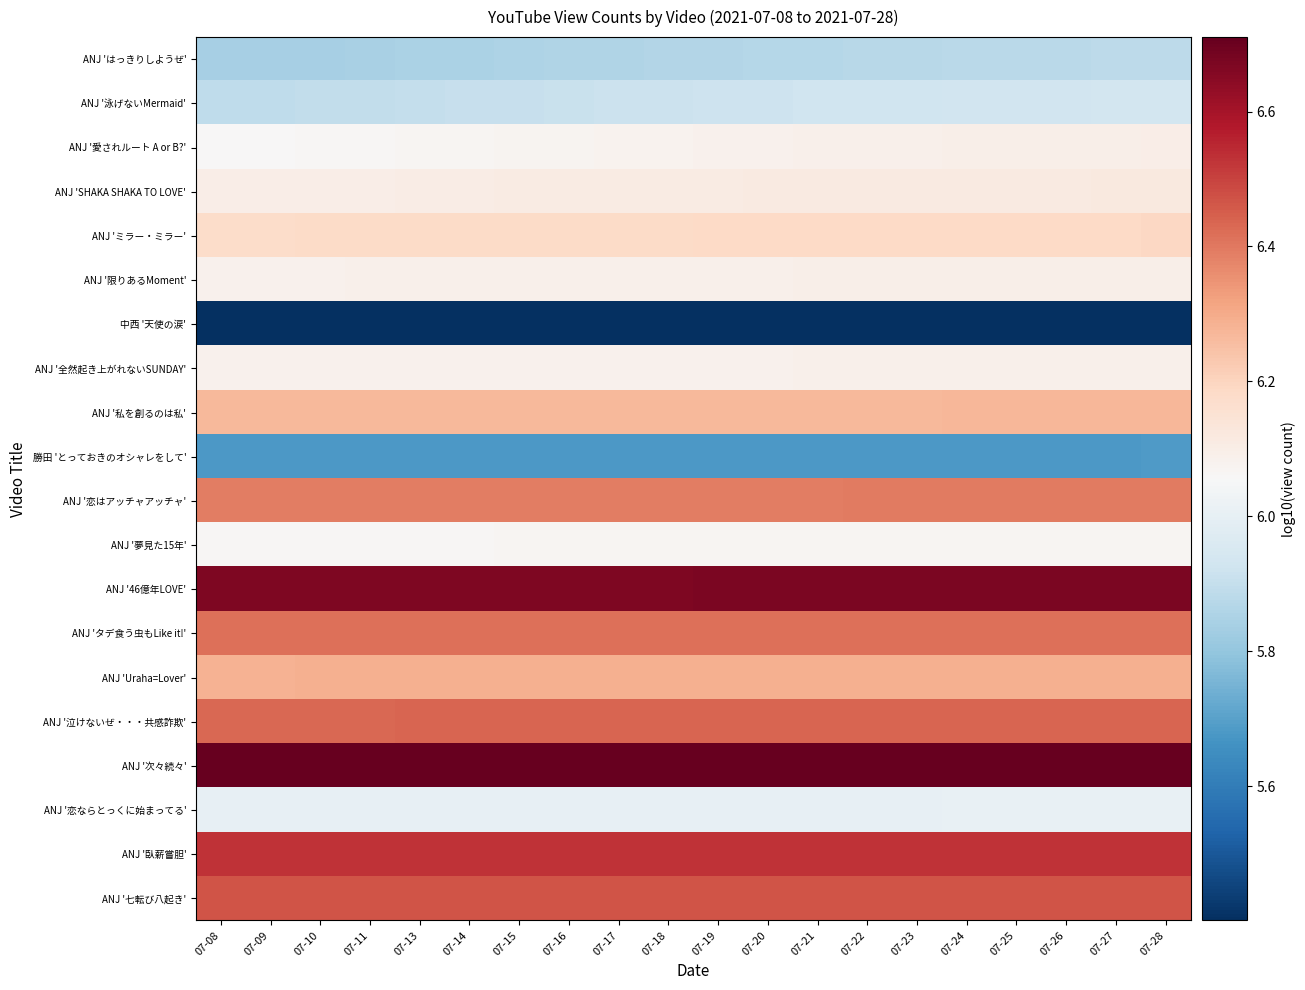

What is the spread (max minus min) of values at 07-13?

1.3